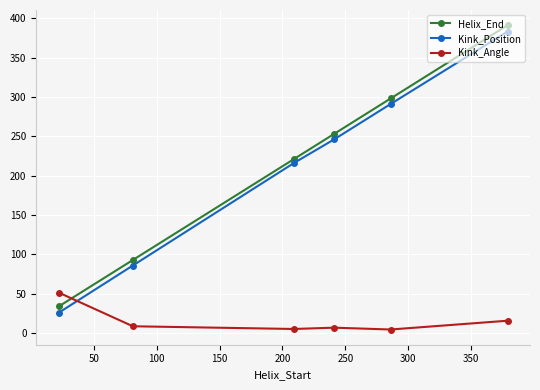

What is the difference between the maximum and second lowest values in the Kink_Position series?

297.0